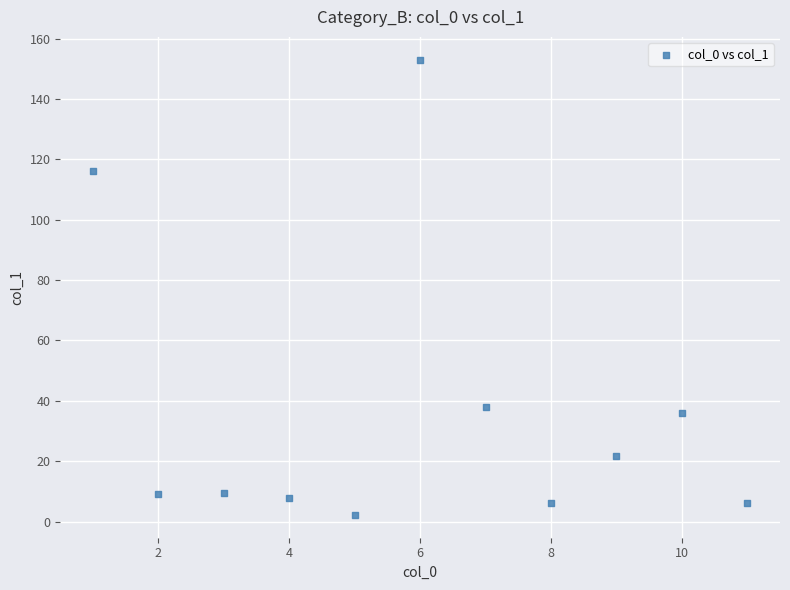

What is the average X value?

6.0